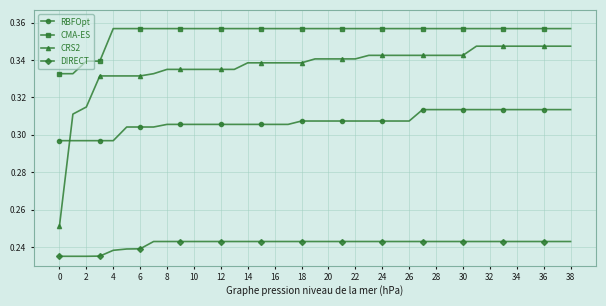

How many lines are shown in the chart?

4